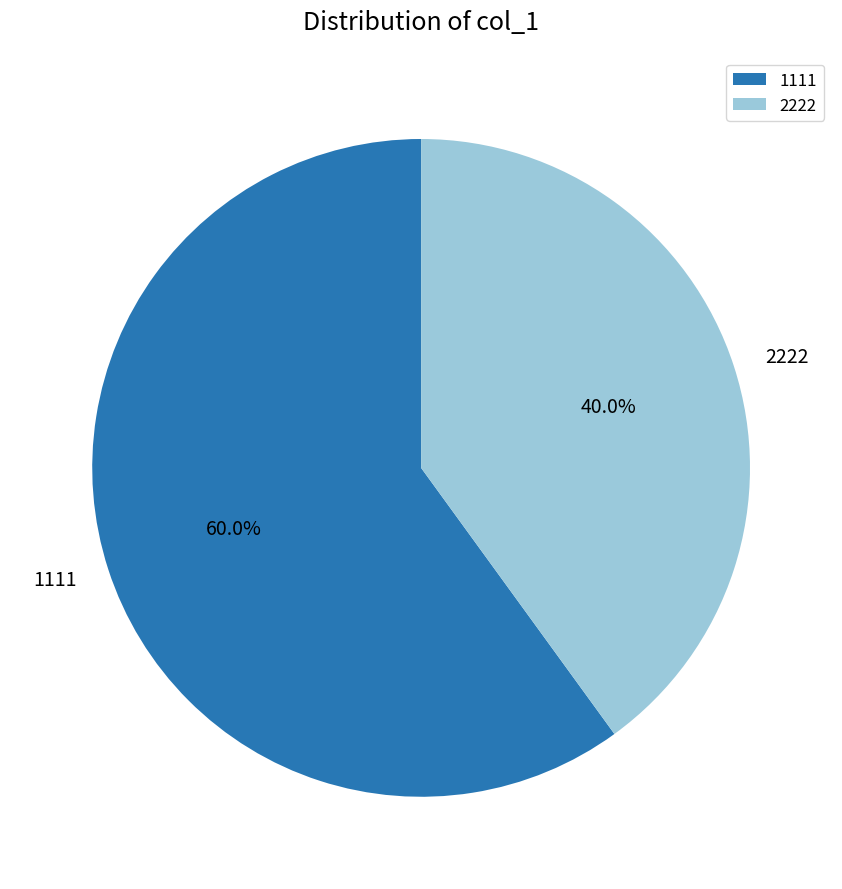

How much of the chart is everything except 1111?

40.0%